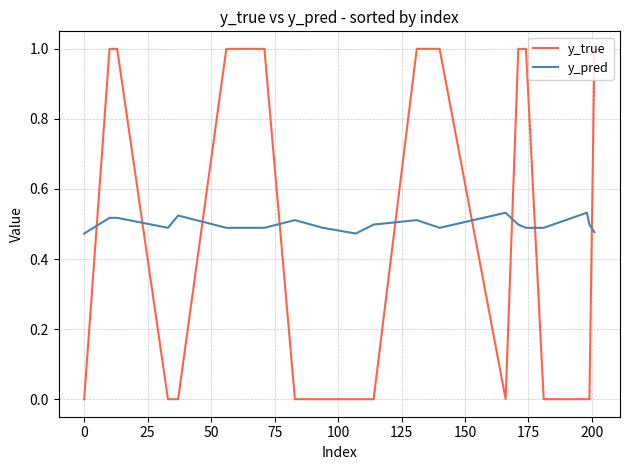

What is the greatest value displayed?

1.0